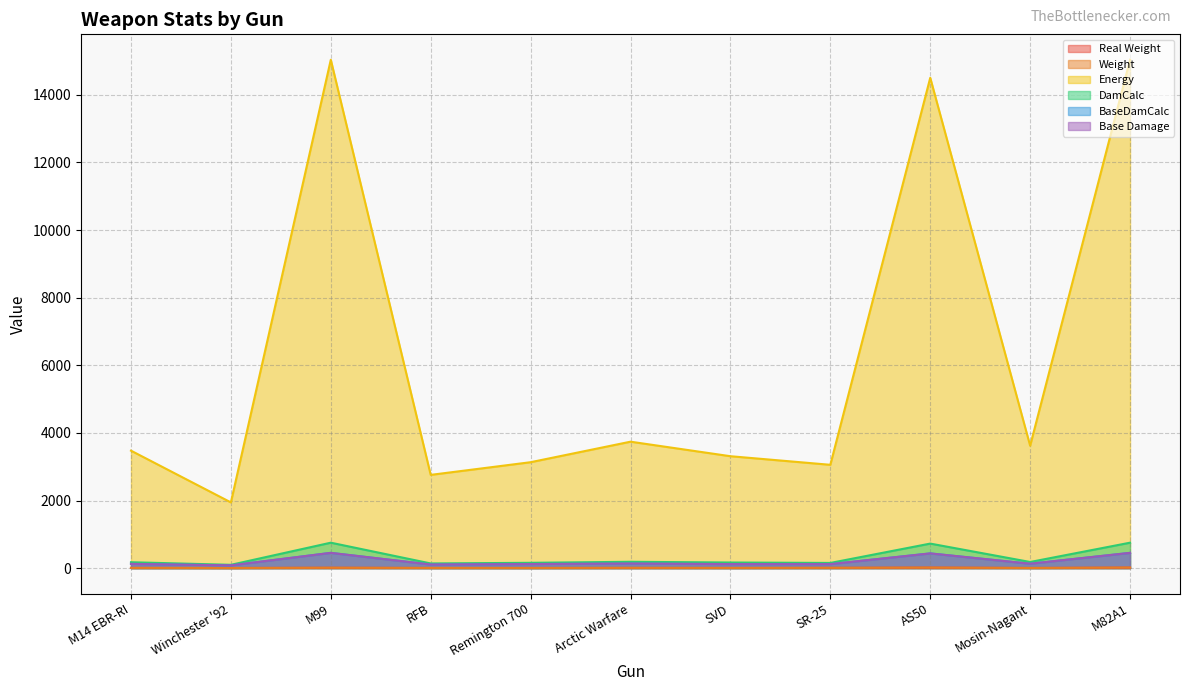

Where is DamCalc nearest to the value 424?

Arctic Warfare